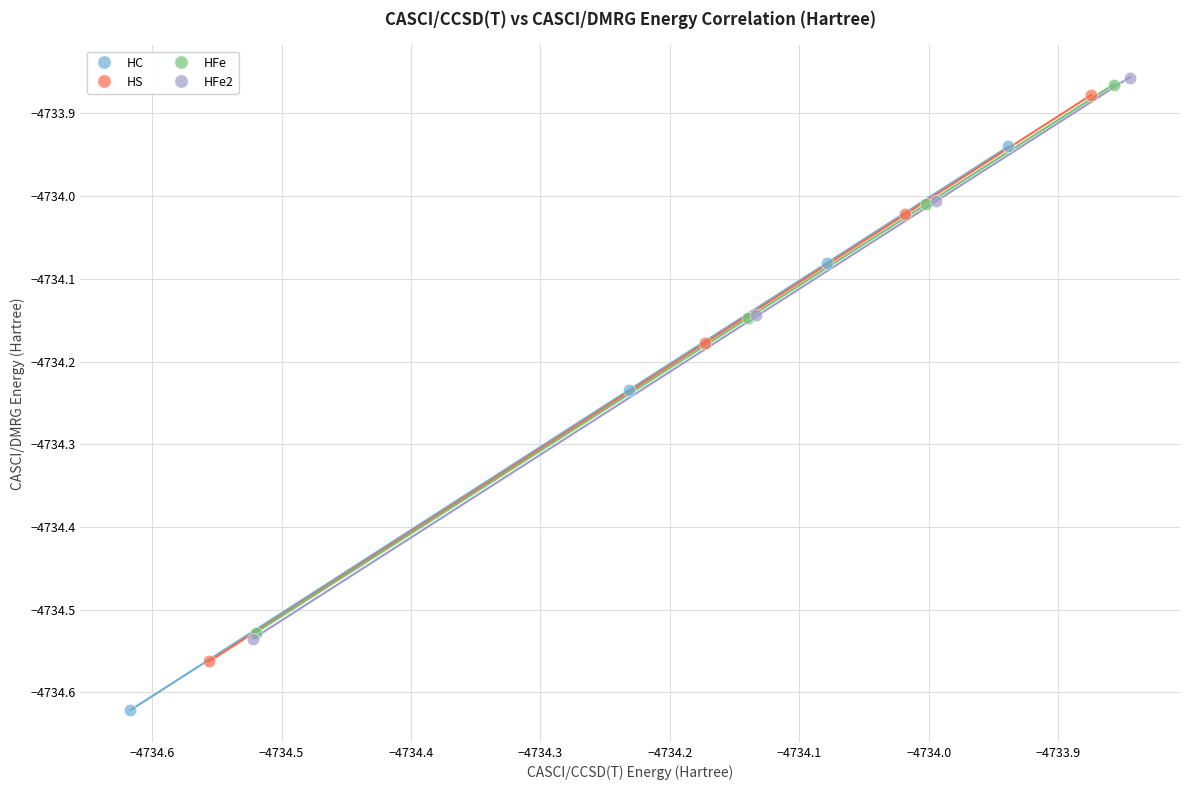

Which series has the largest Y range (max minus min)?

HS